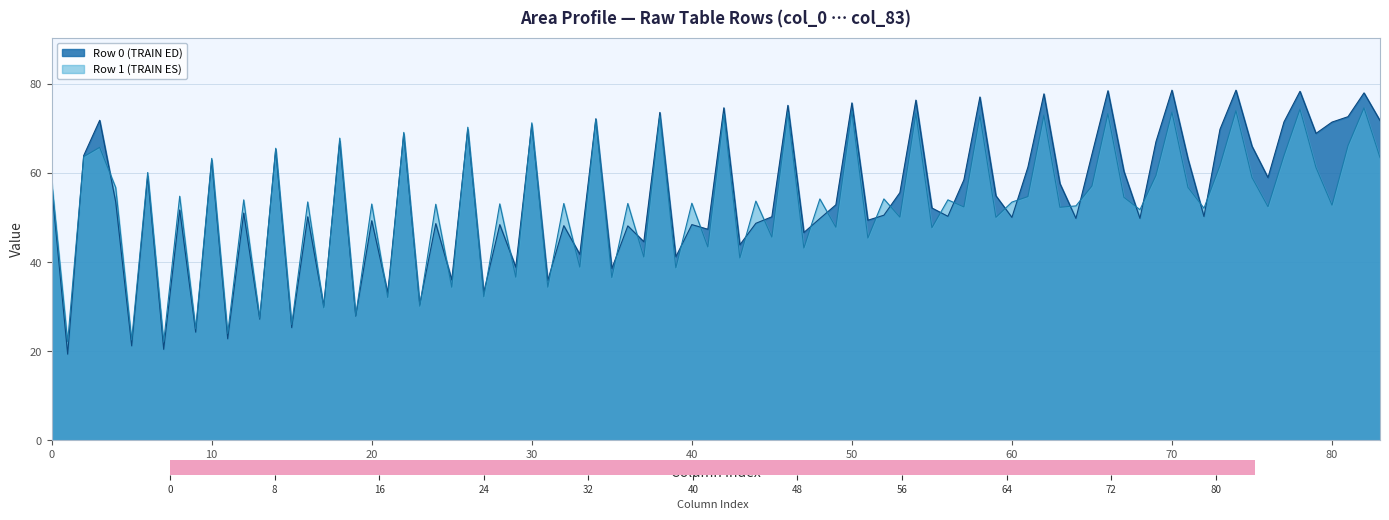

What is the sum of the col_3 values at 0 and 1?

137.7